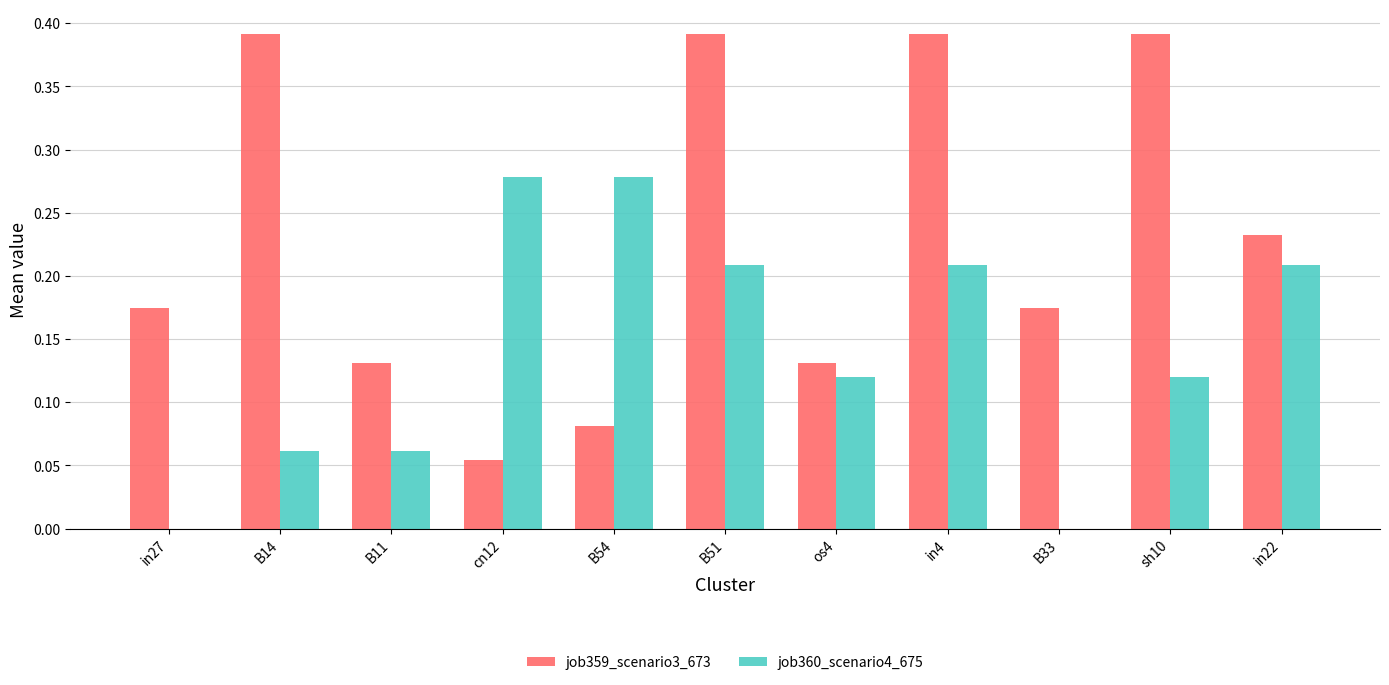

At which label is job359_scenario3_673 closest to 0?

cn12